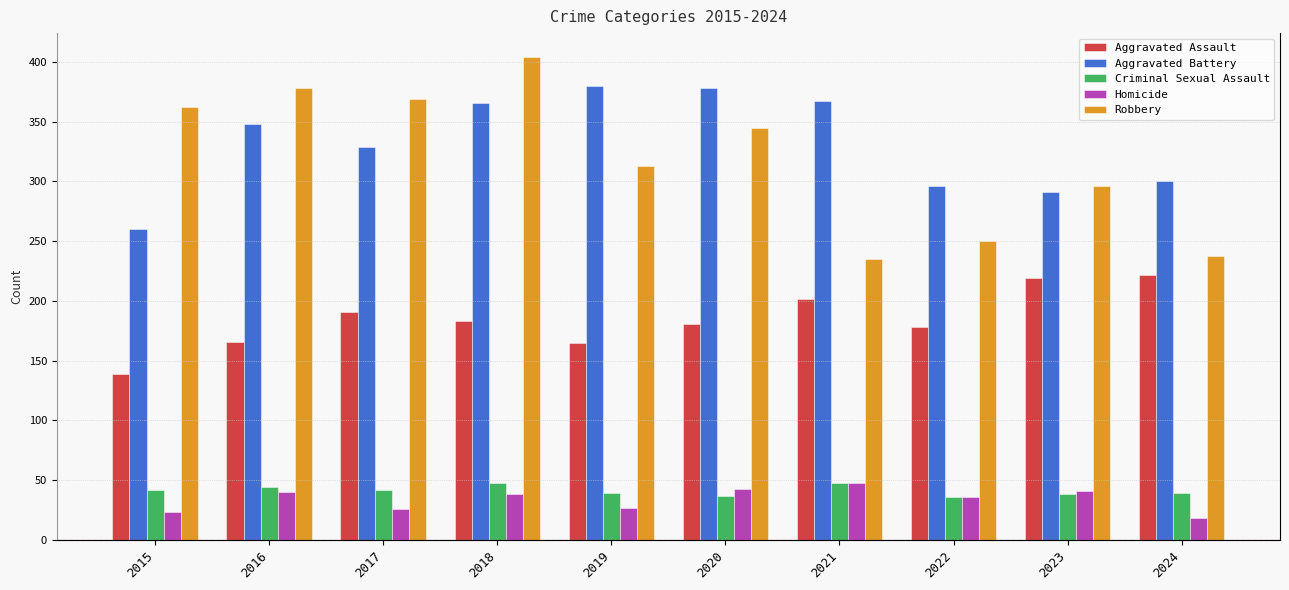

What is the value of the Homicide bar at the 8th from the left?

36